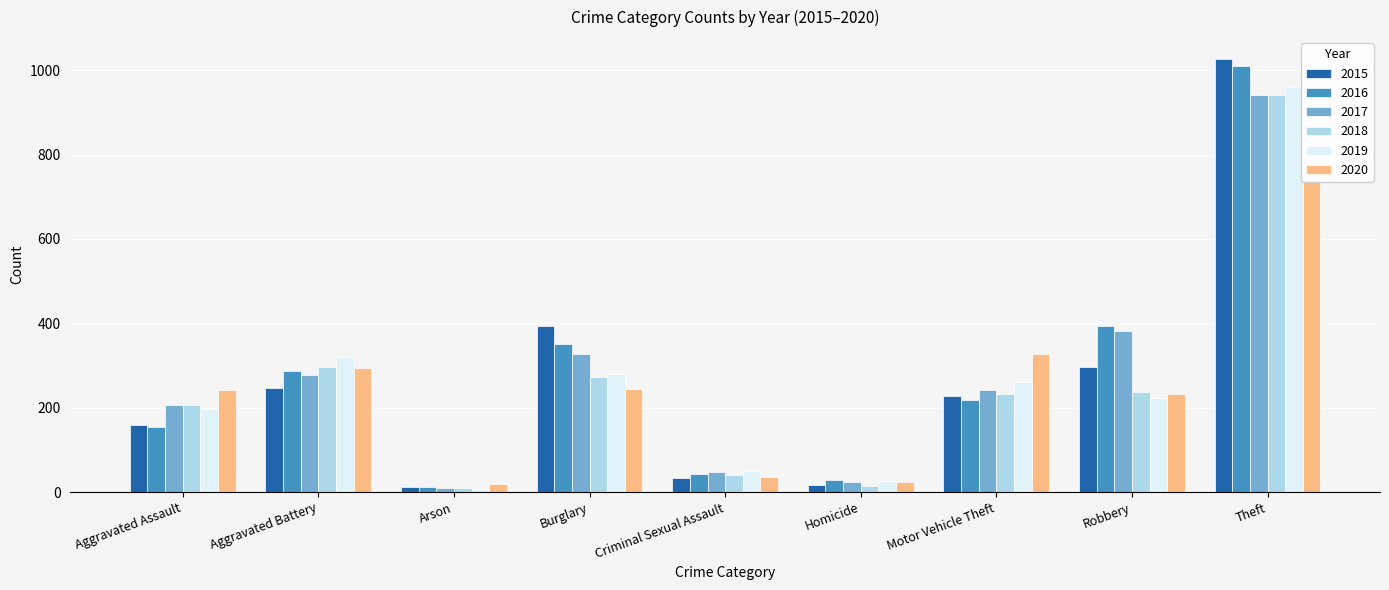

Reading left to right, extract all data points from this chart.

2015: 160	246	11	393	34	17	228	297	1027
2016: 154	288	13	352	43	29	218	394	1009
2017: 207	277	9	327	47	24	243	381	941
2018: 206	297	9	273	40	15	232	237	941
2019: 197	321	8	281	51	27	260	224	959
2020: 242	294	20	245	36	24	328	233	736